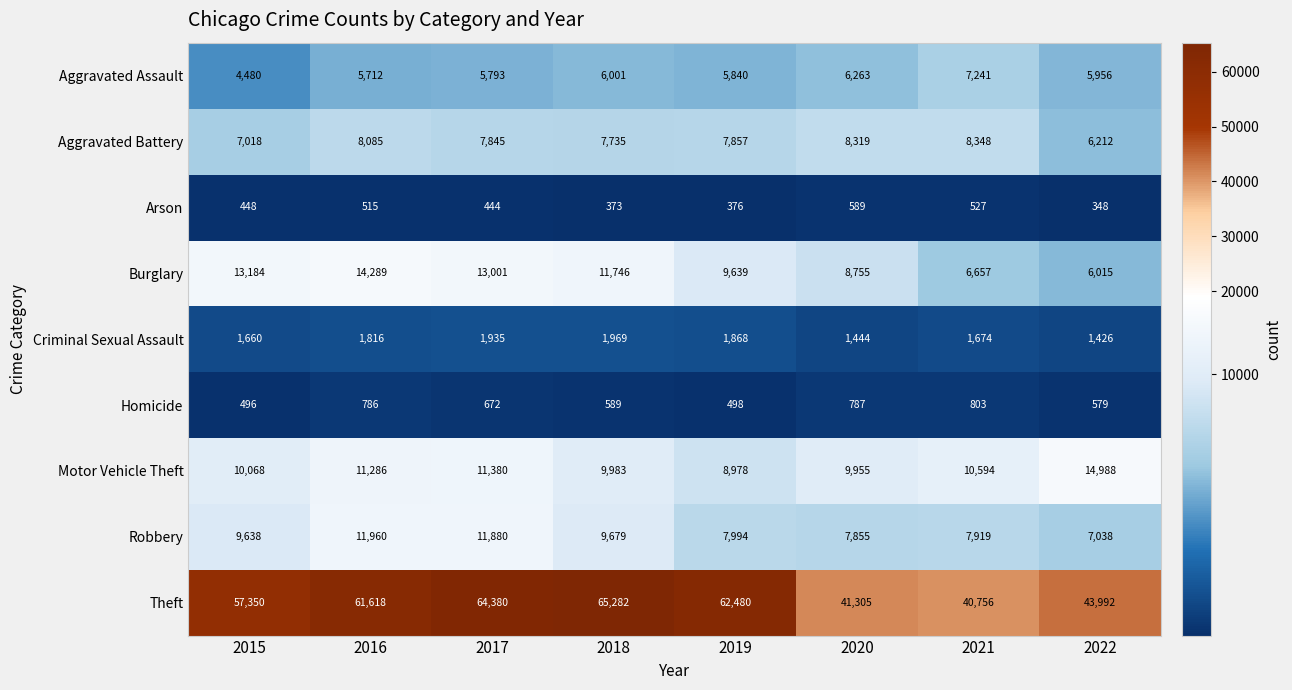

What is the difference between the highest and lowest values at 2015?

56902